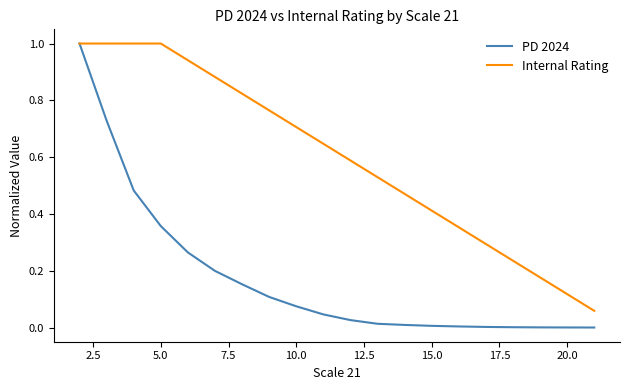

True or false: Internal Rating has more than 1 interior local peaks.

False